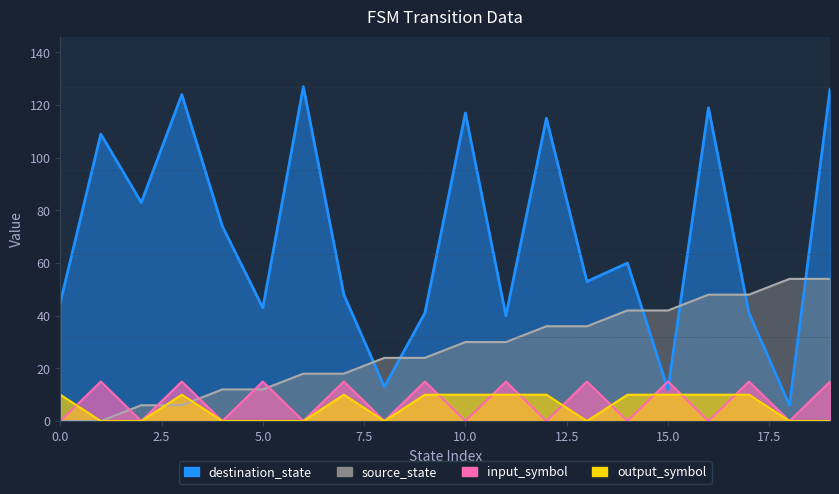

How many values in the source_state series are below 30?

10